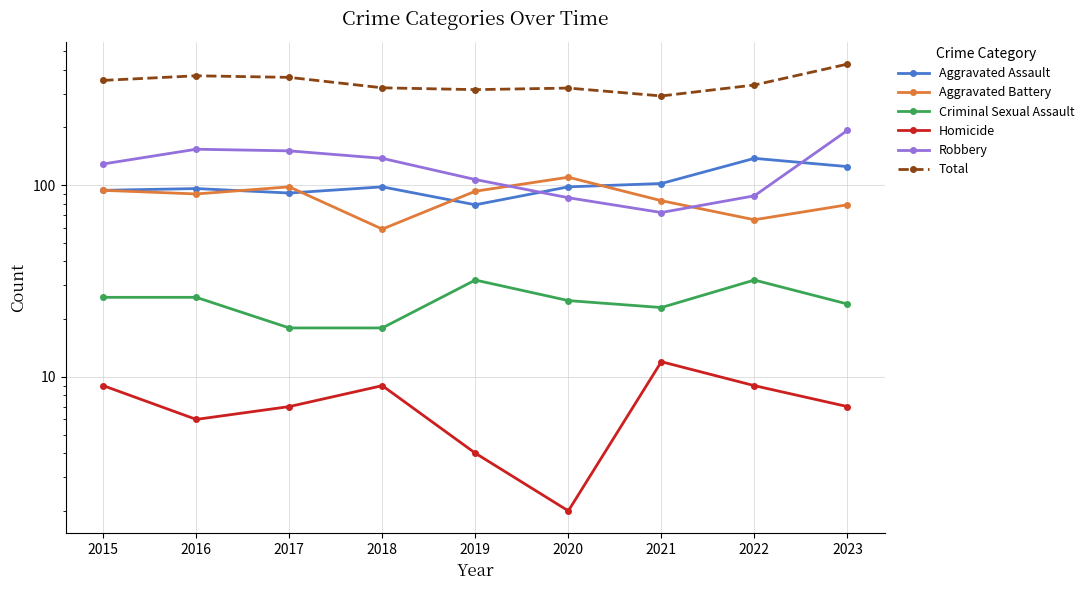

How many interior local peaks does the Total series have?

2